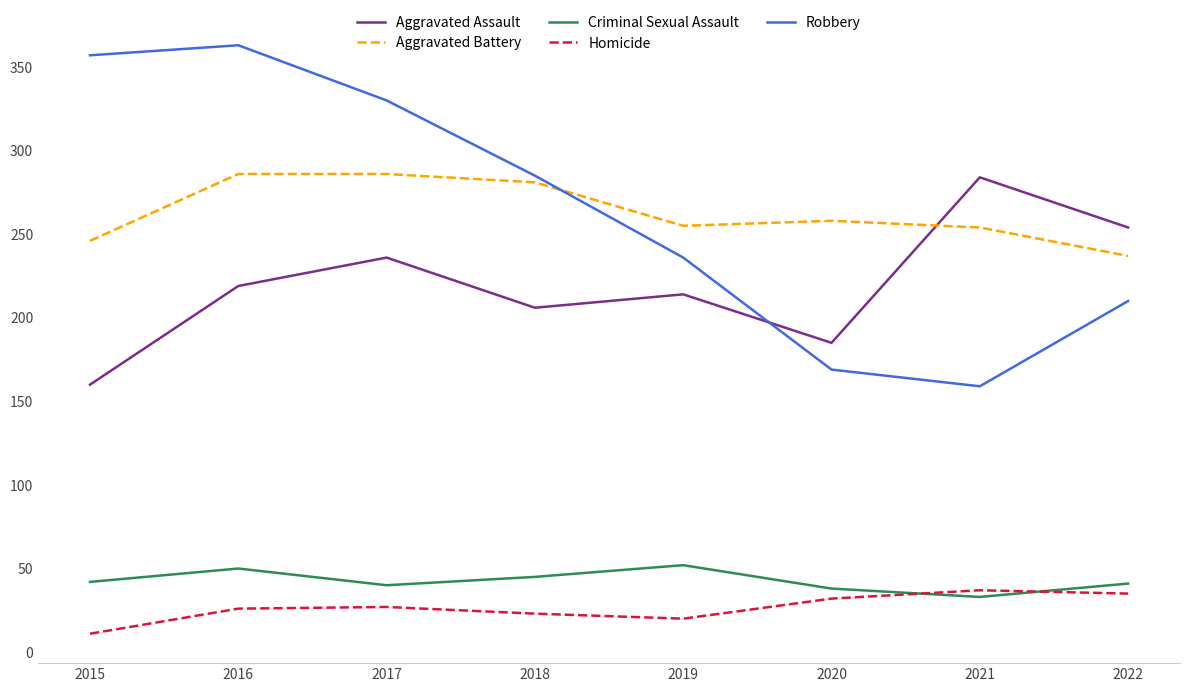

How many lines are shown in the chart?

5